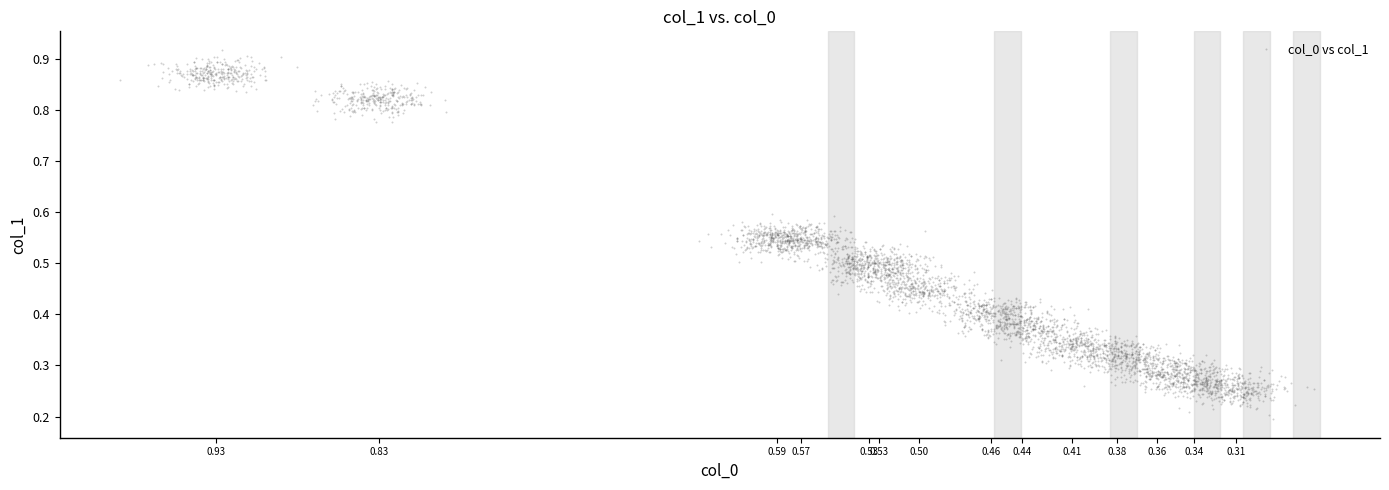

What is the range of X values (max minus min)?

0.7